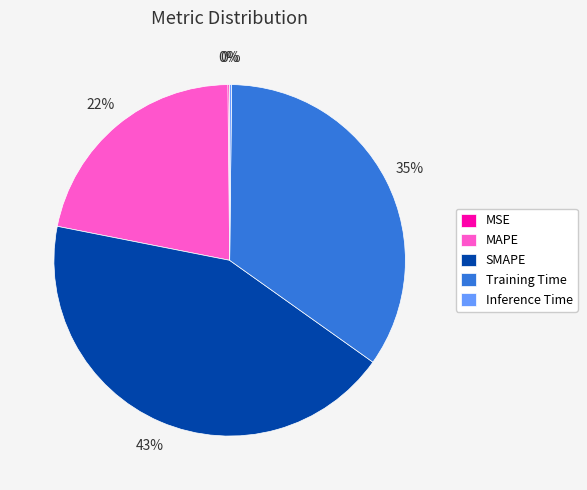

Is it true that MAPE is 7% of the pie?

False